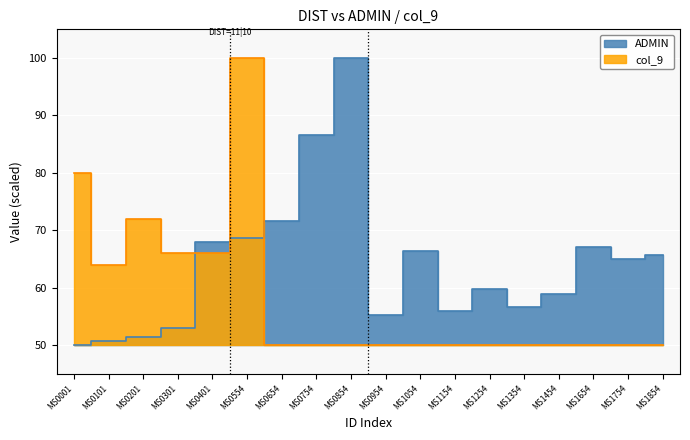

True or false: col_9 and ADMIN cross at least once.

True